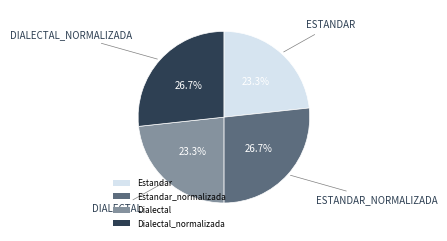

How many segments does this pie chart have?

4